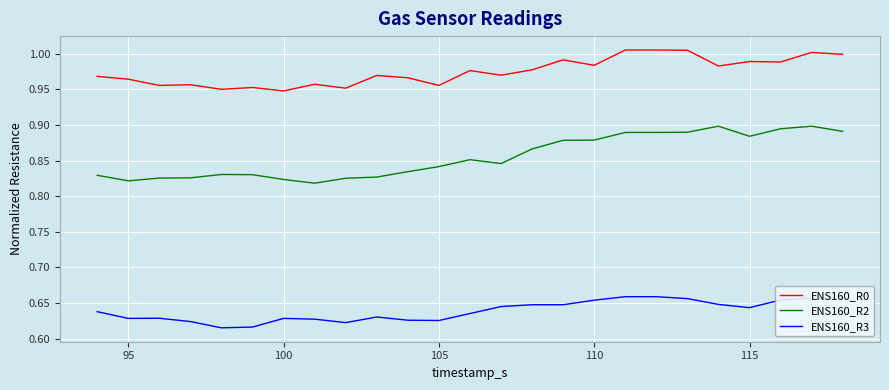

What are all the series names shown in the legend?

ENS160_R0, ENS160_R2, ENS160_R3